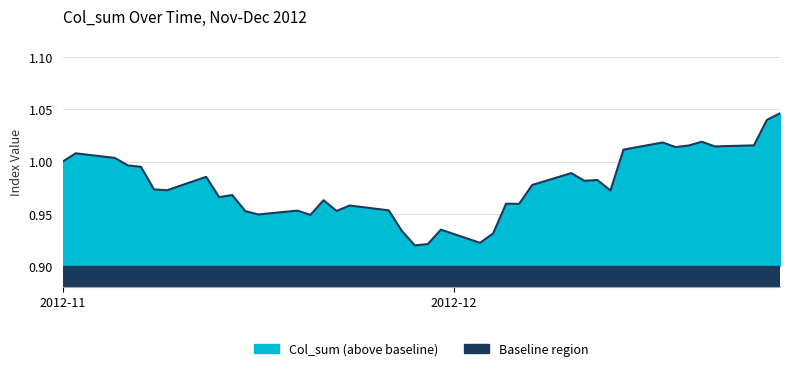

The value at 2012-12-18 is 1.0. True or false?

True